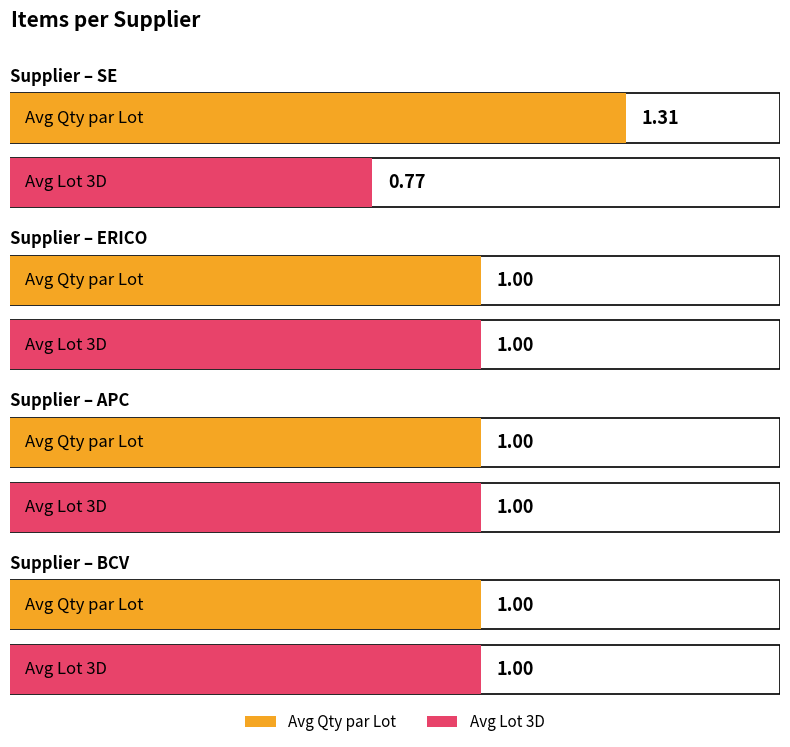

What position from the left is SE?

1